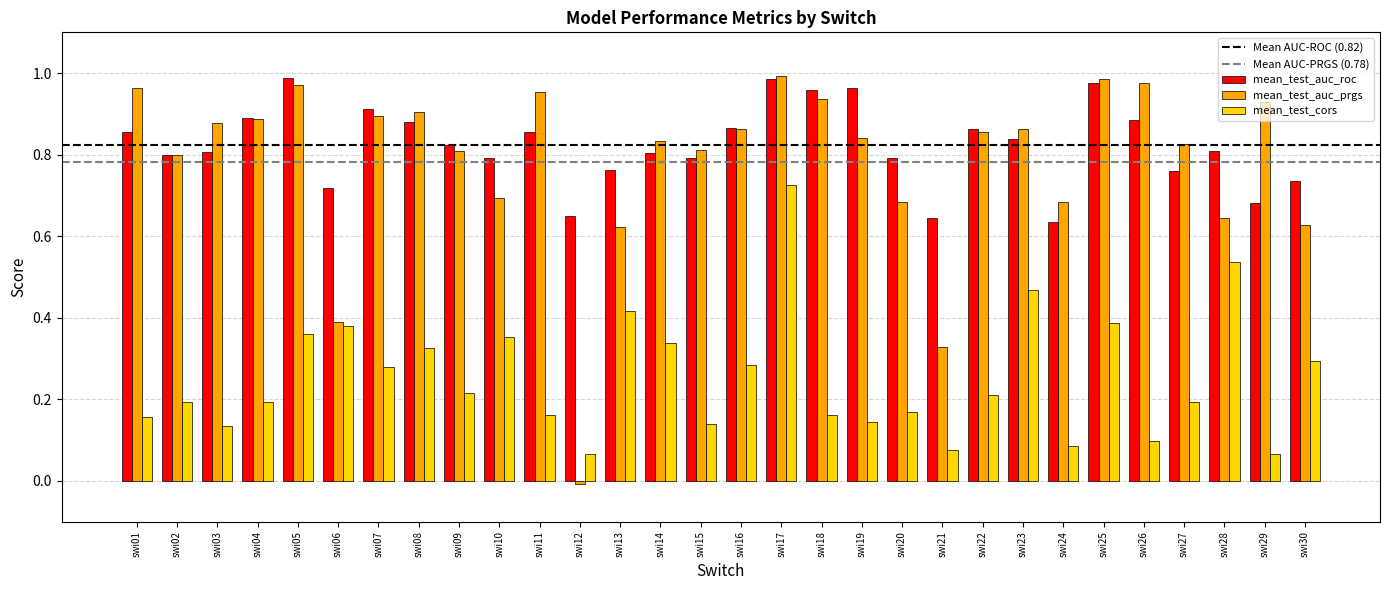

How many values in mean_test_auc_prgs are above zero?

29